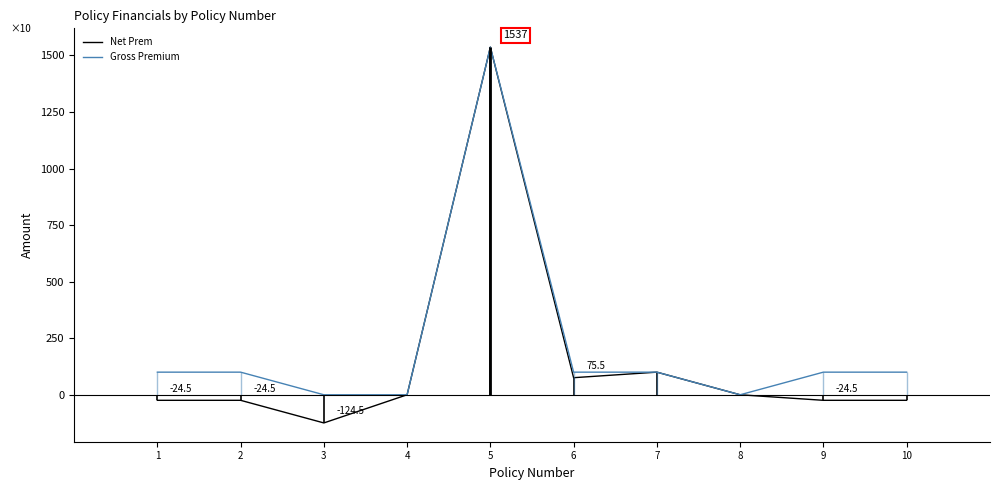

Which series has the widest spread of values?

Net Prem